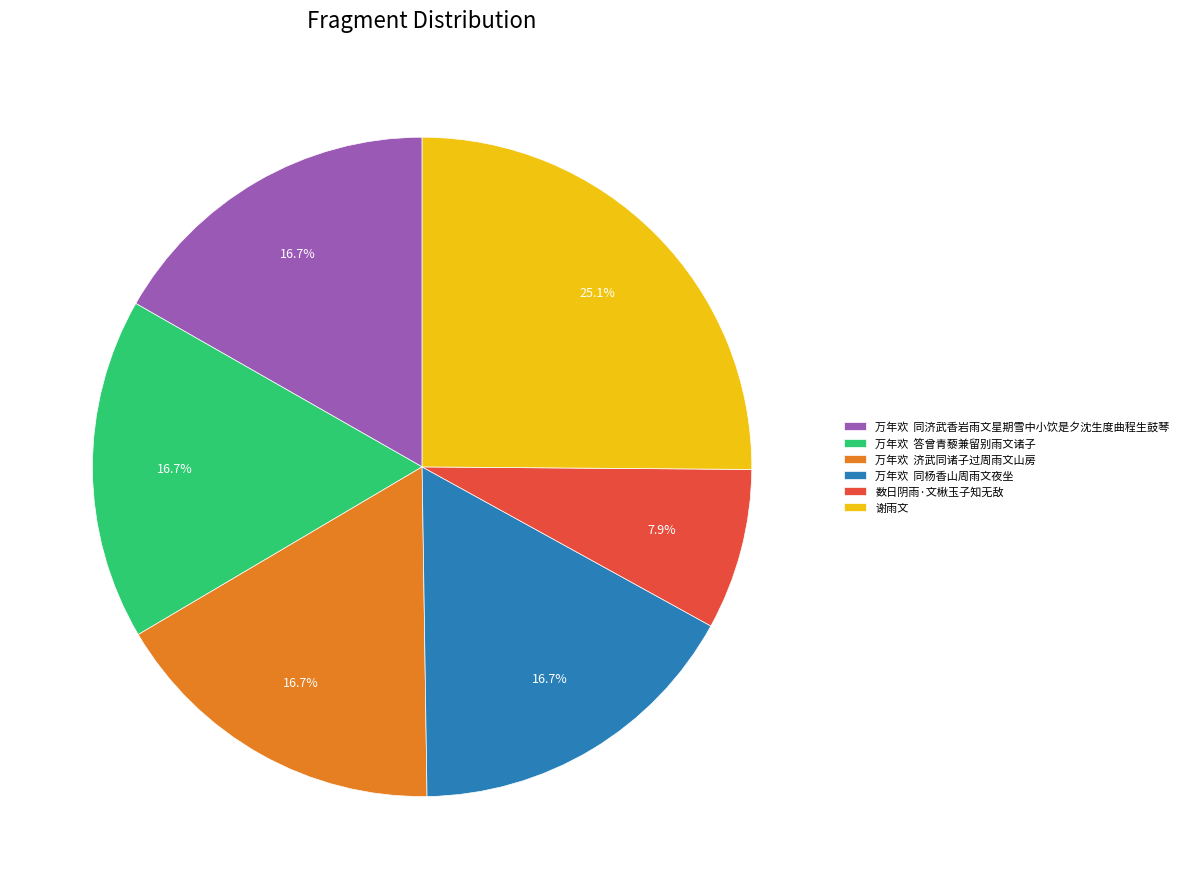

The 数日阴雨·文楸玉子知无敌 slice represents 1% of the pie. True or false?

False